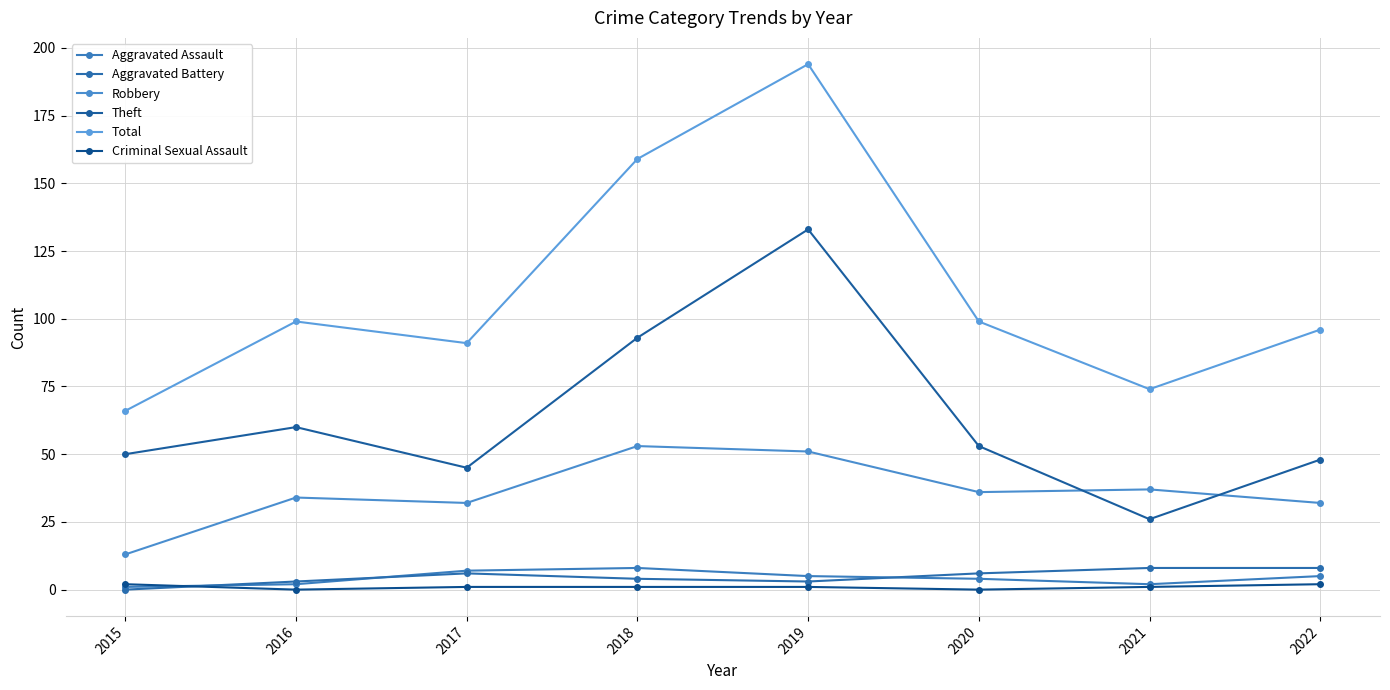

True or false: Criminal Sexual Assault and Aggravated Battery cross at least once.

True